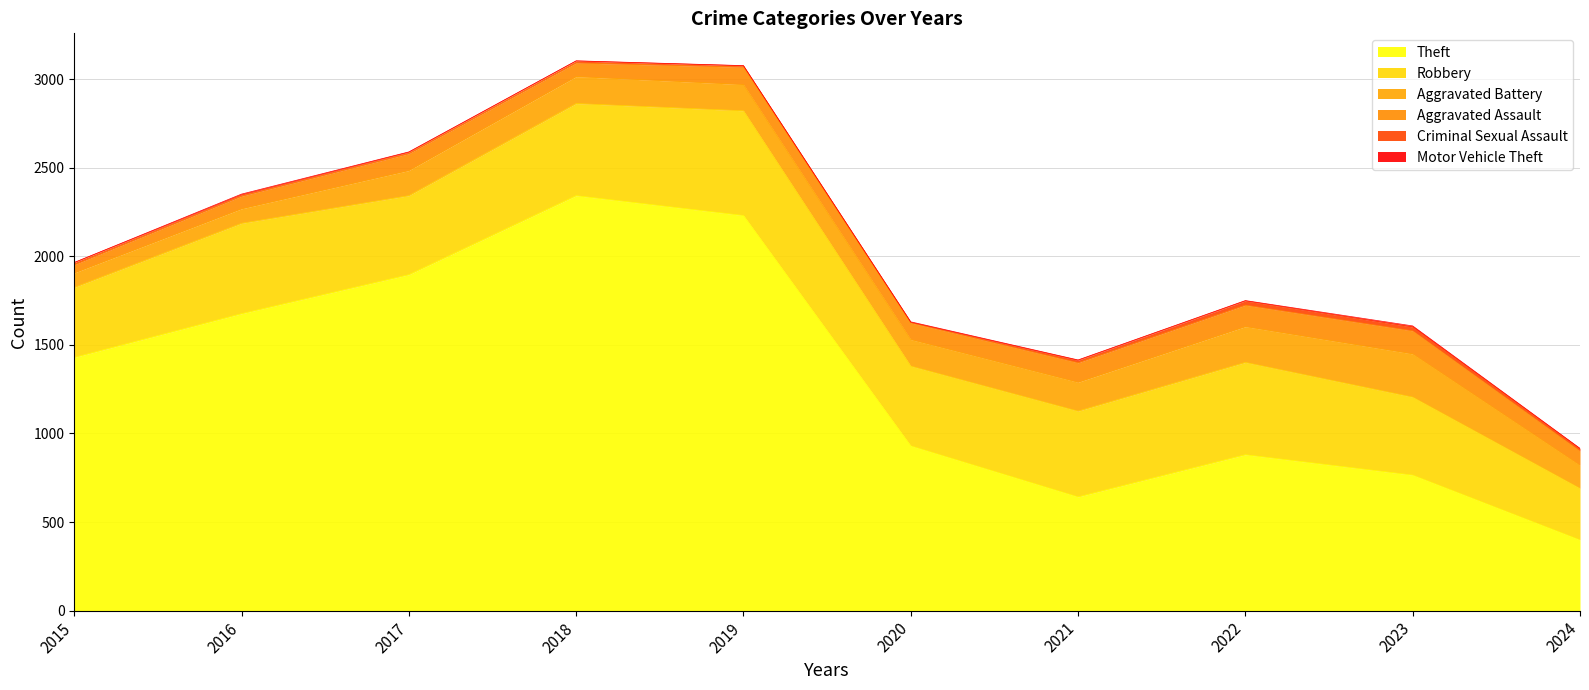

How many categories are shown in the chart?

10